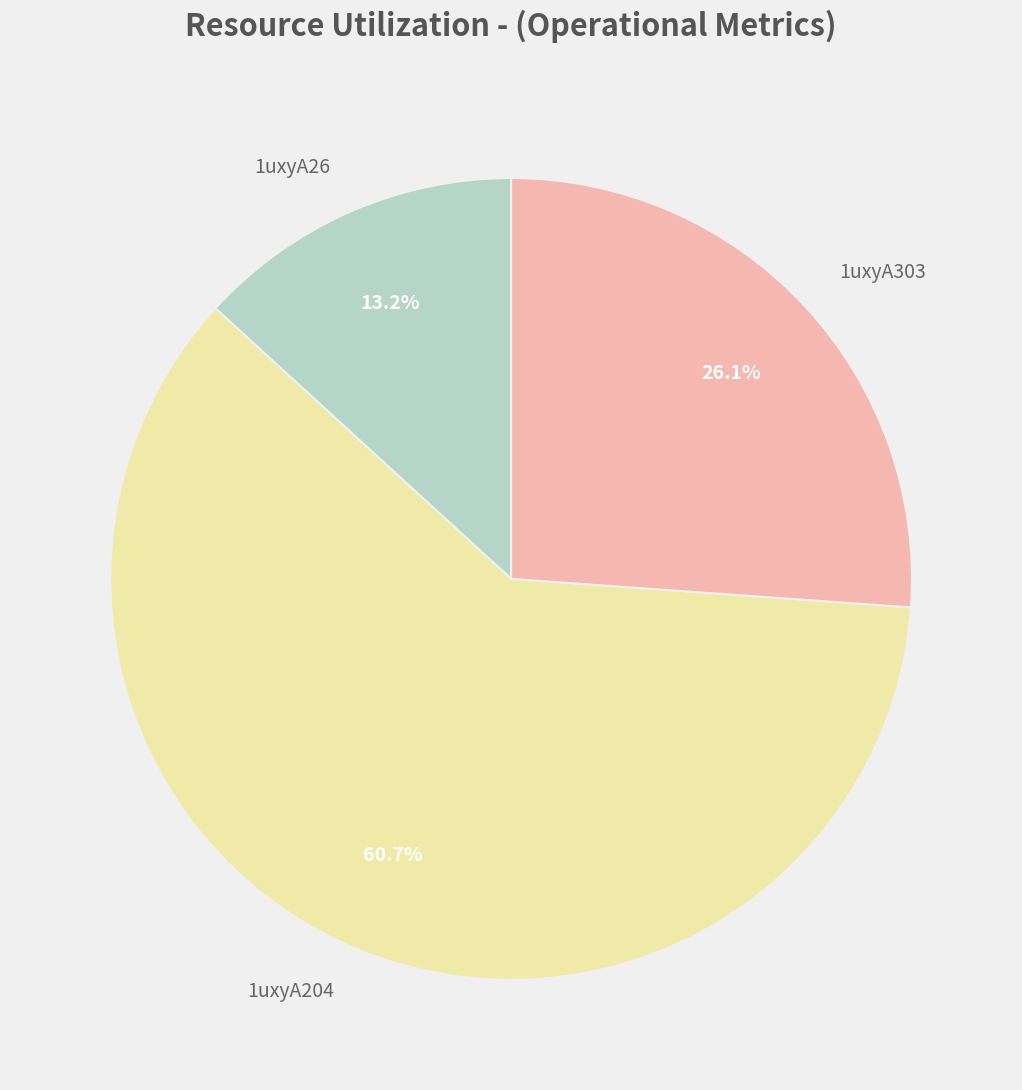

Does any single category account for the majority?

Yes